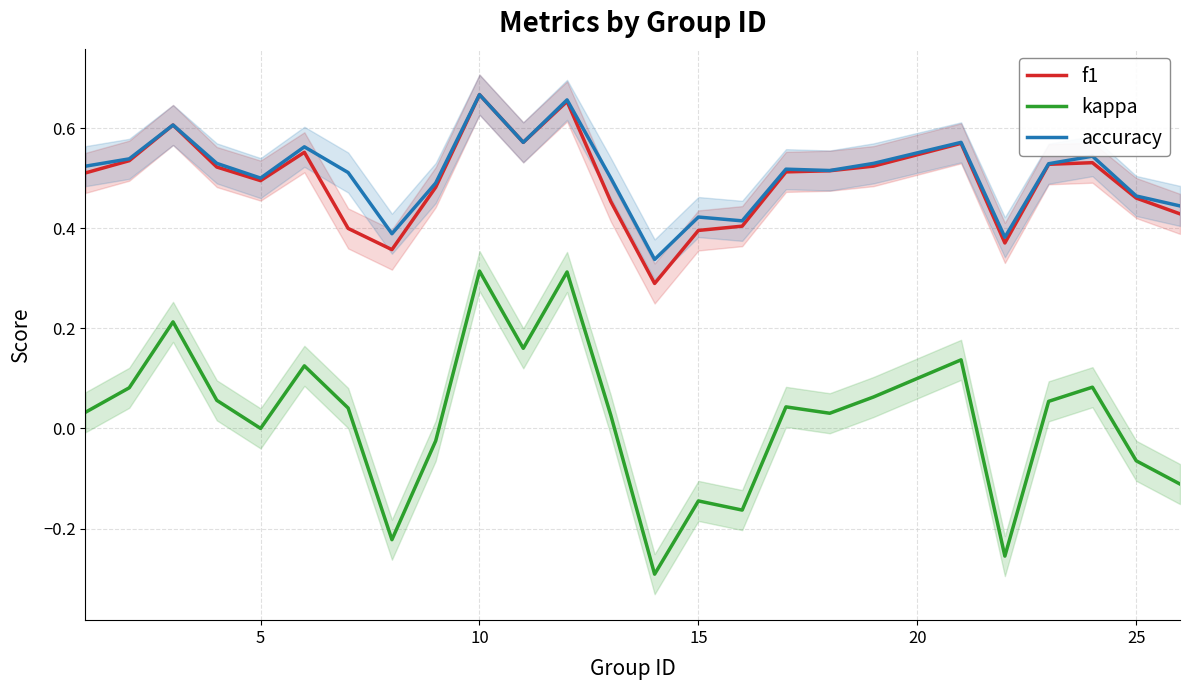

How many lines are shown in the chart?

3